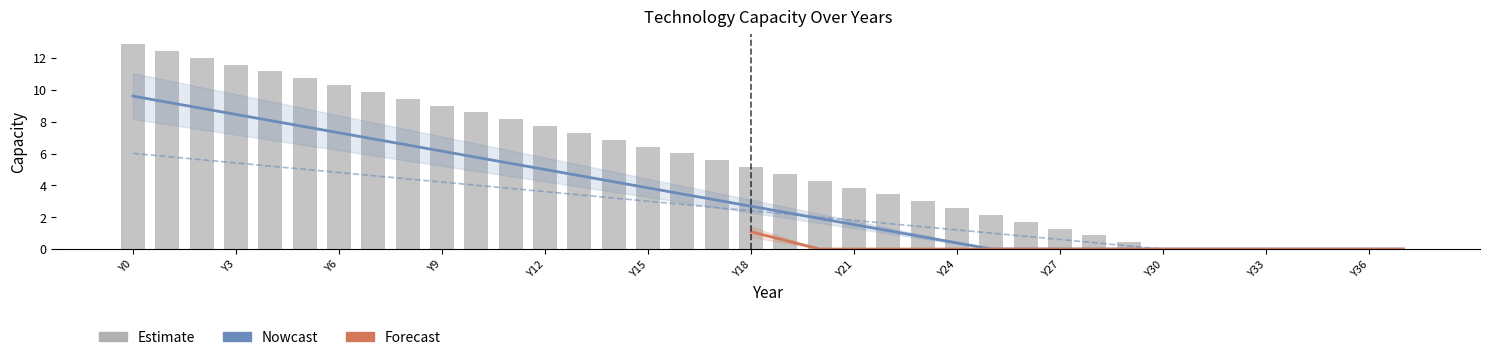

Are the bars grouped side by side (vs. stacked)?

Yes